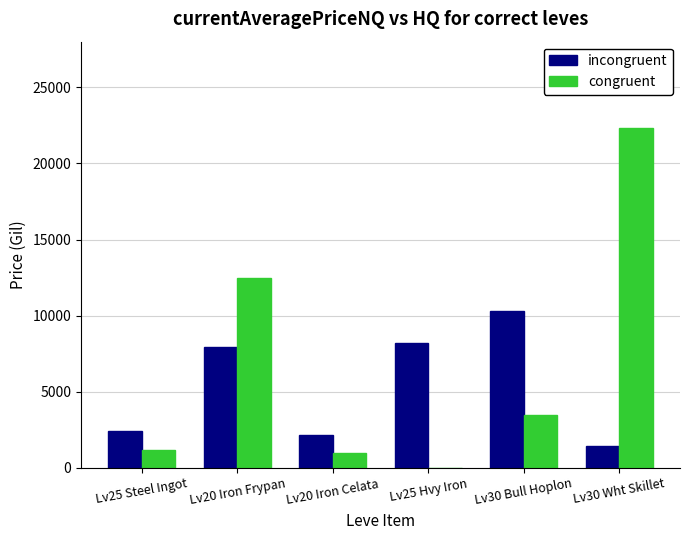

Are the bars grouped side by side (vs. stacked)?

Yes